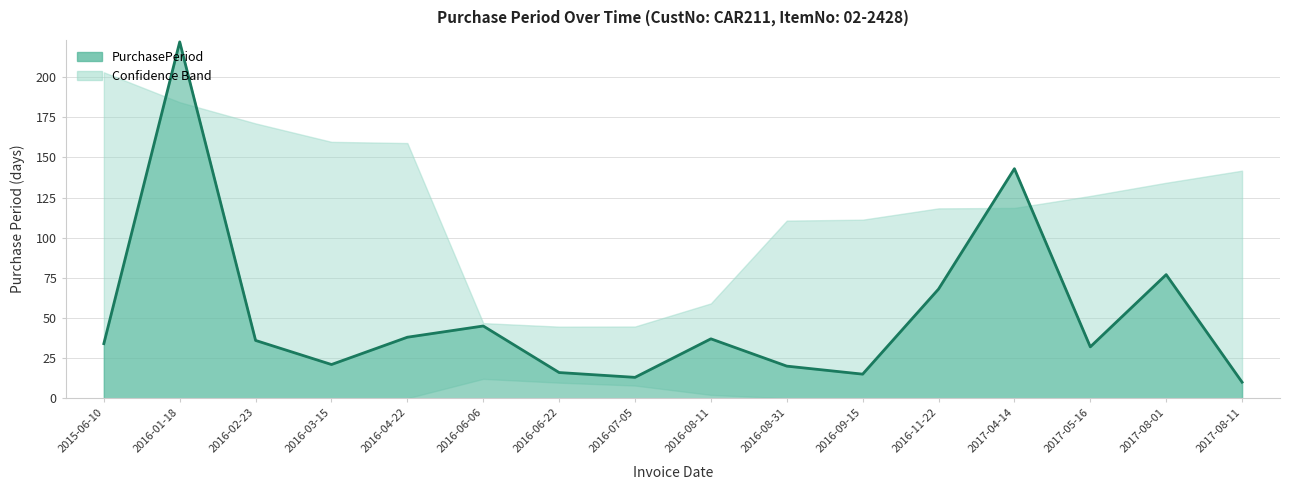

Which label corresponds to the smallest value in the chart?

2017-08-11